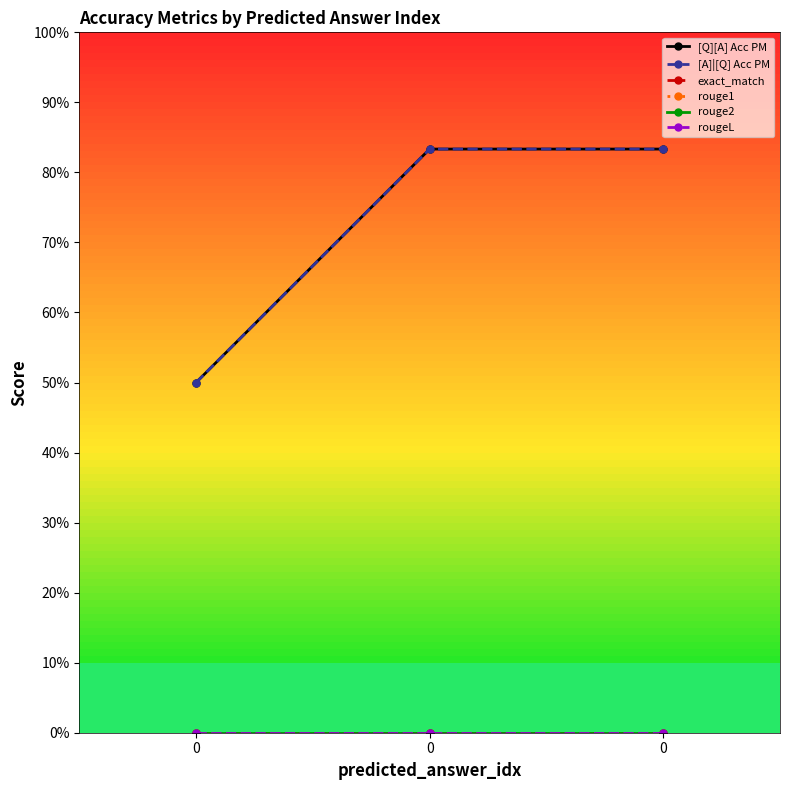

Count the [A]|[Q] Acc PM values in the range 0 to 1.

3